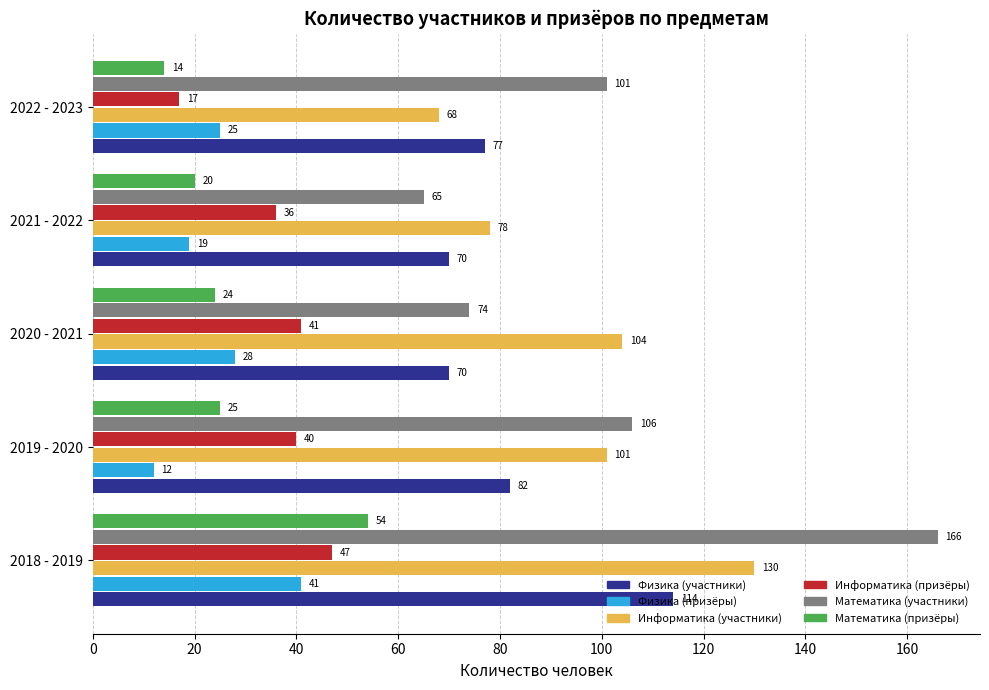

At how many categories does at least one series exceed 57?

5